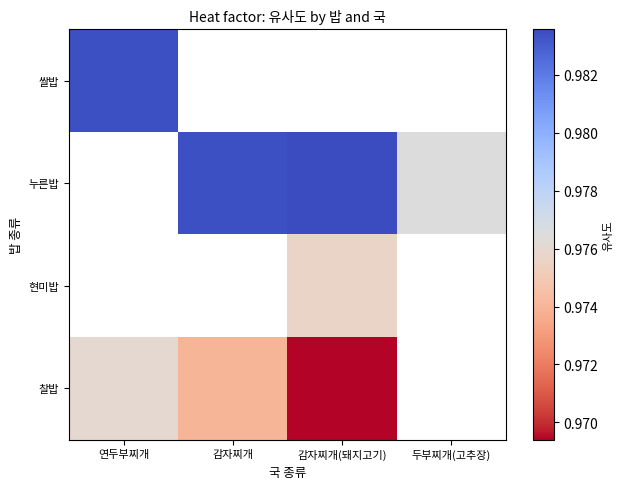

Between 두부찌개(고추장) and 연두부찌개, which is larger?

연두부찌개